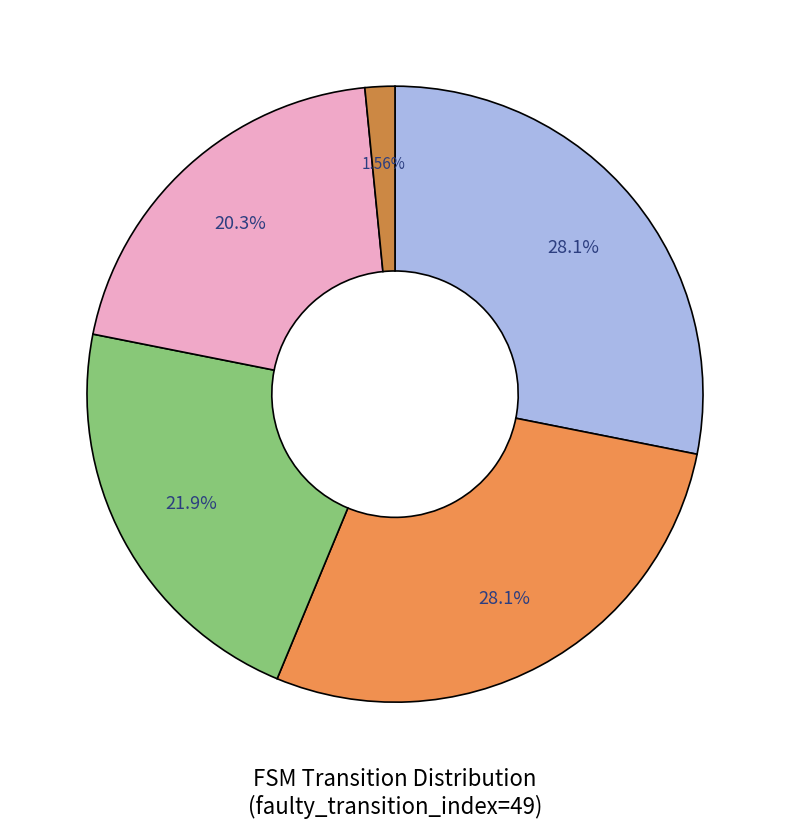

To the nearest percent, what is the difference between the largest and smallest slice percentages?

27%